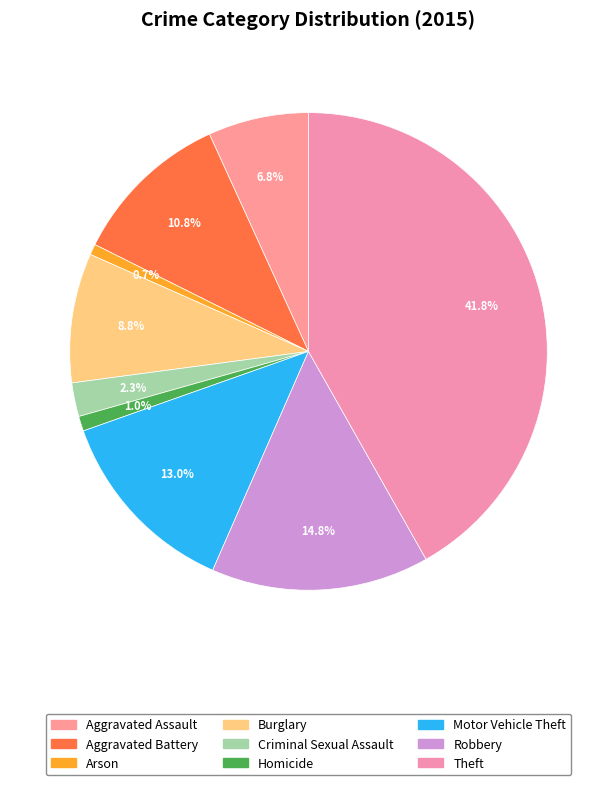

To the nearest percent, what is the average slice percentage?

11%